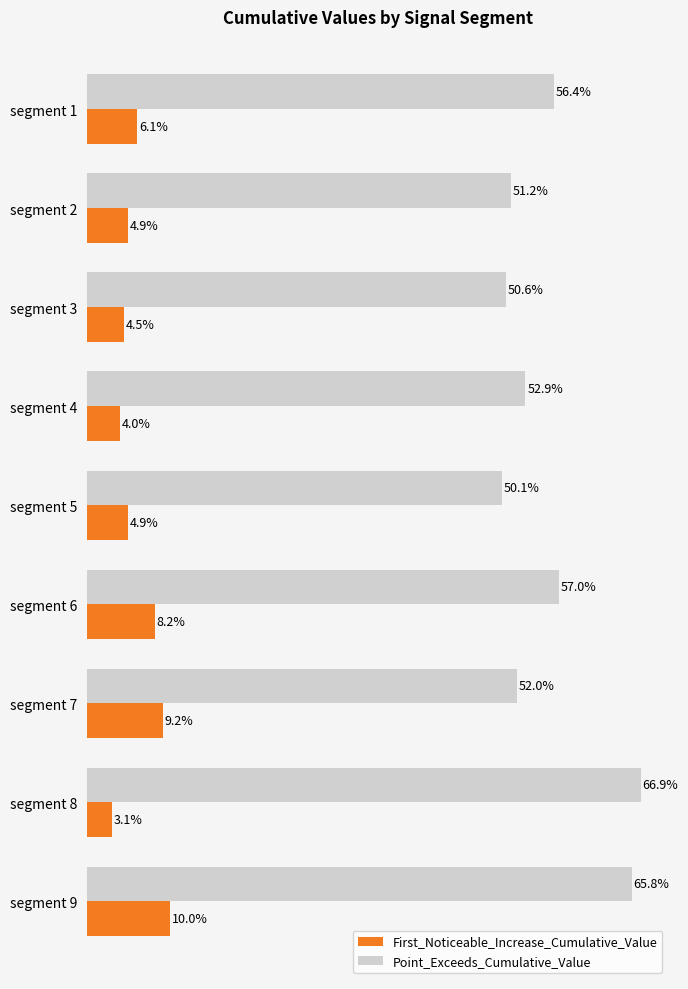

At how many categories does at least one series exceed 0?

9